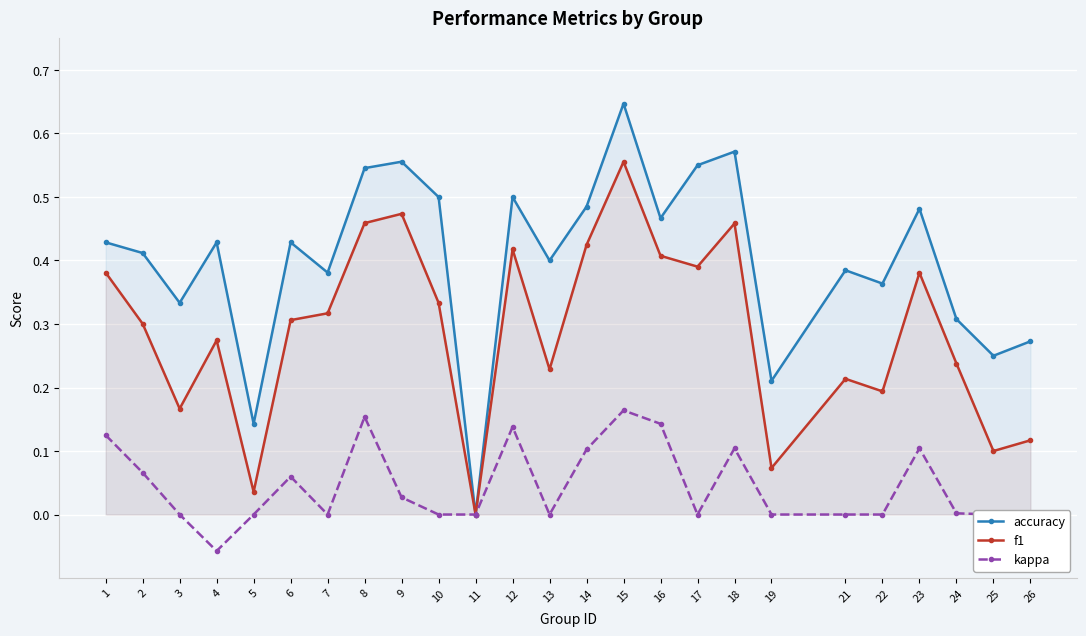

What is the difference between the second highest and second lowest values in the accuracy series?

0.4